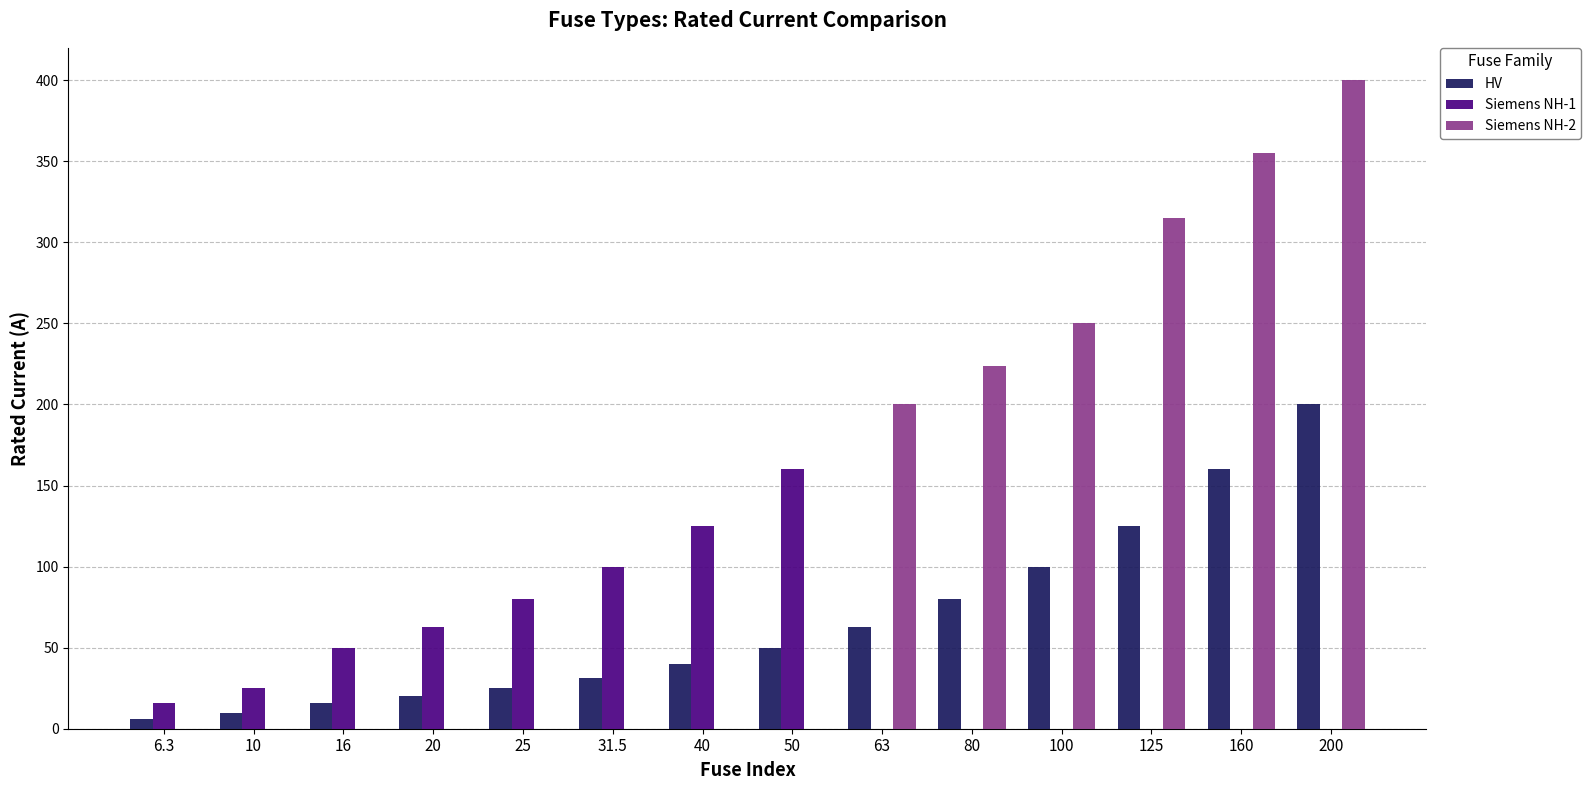

The Siemens NH-1 series shows 0.0 at 125. True or false?

True